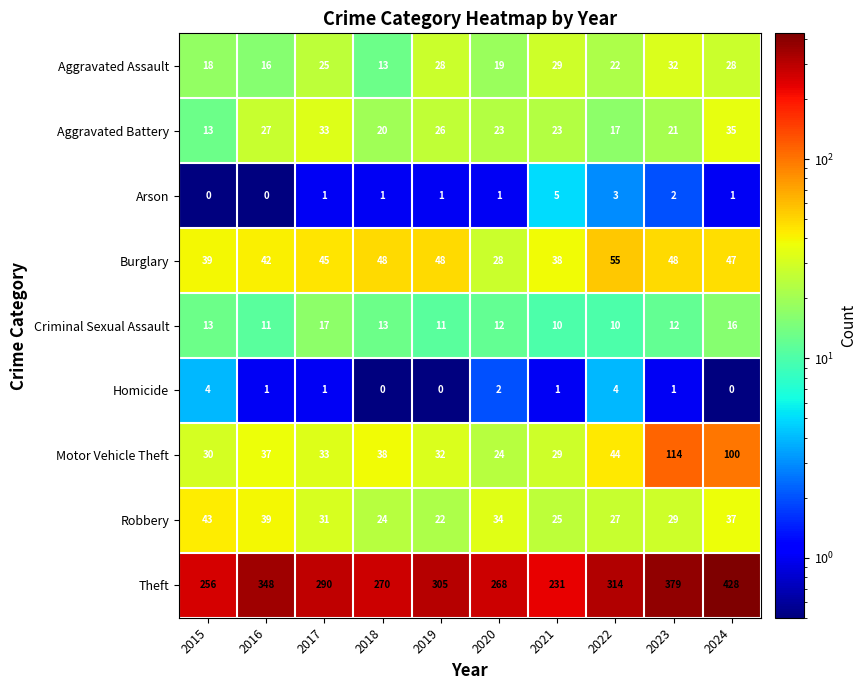

The Motor Vehicle Theft series shows 33 at 2017. True or false?

True